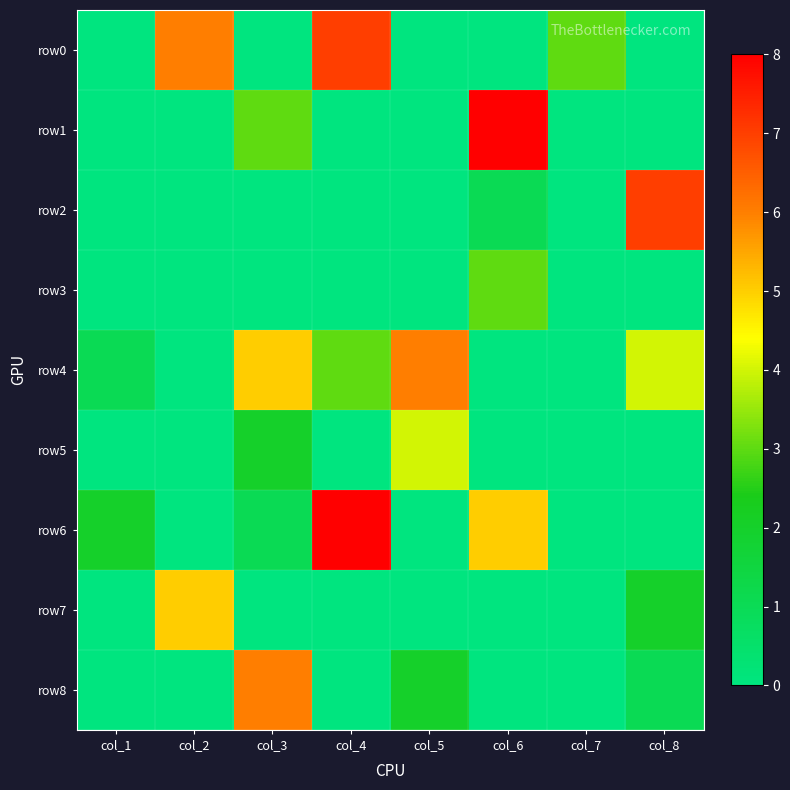

How many series are shown in this chart?

9